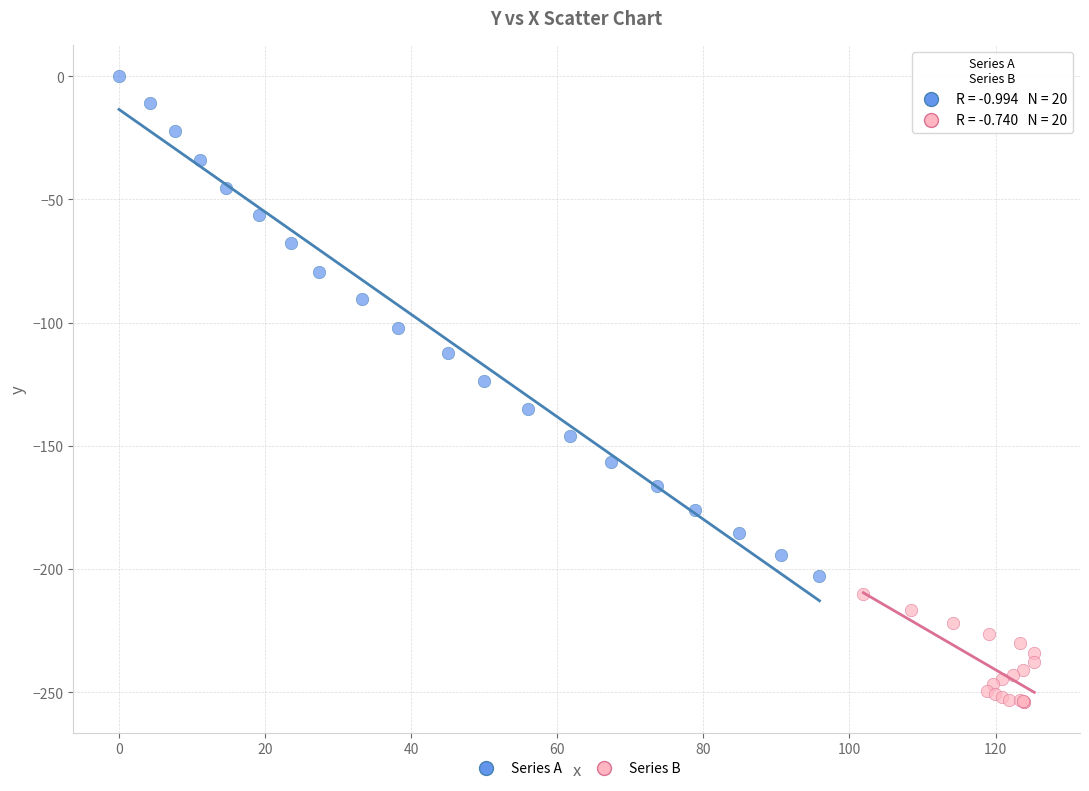

What are all the series names shown in the legend?

Series A, Series B